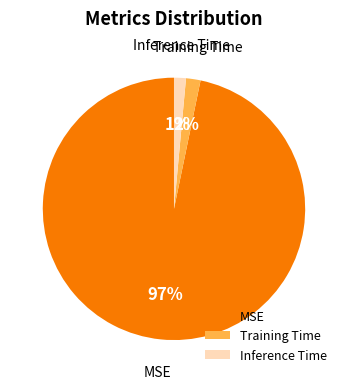

Do Training Time and MSE together represent more than half of the pie?

Yes